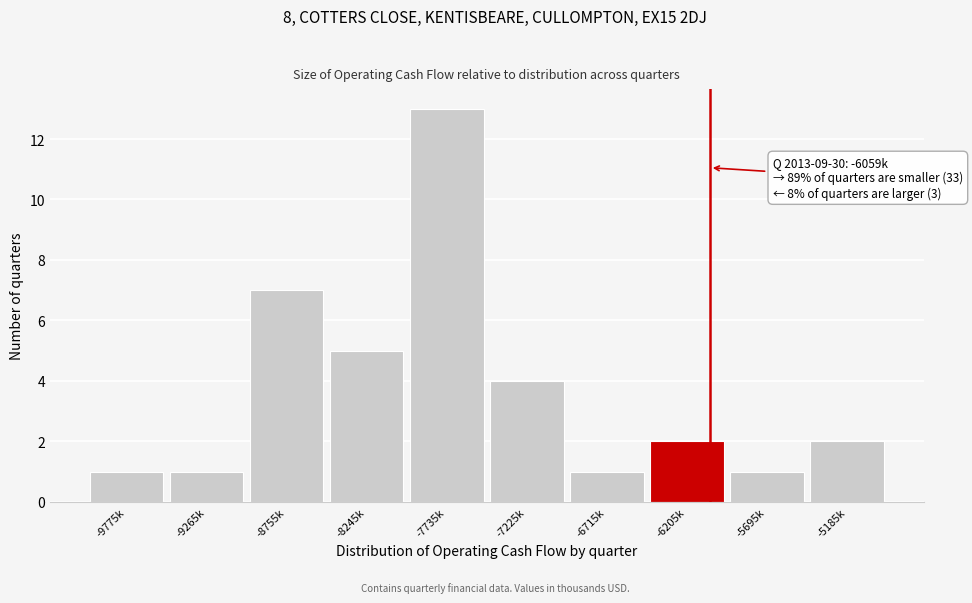

Reading left to right, extract all data points from this chart.

-9775k=1	-9265k=1	-8755k=7	-8245k=5	-7735k=13	-7225k=4	-6715k=1	-6205k=2	-5695k=1	-5185k=2